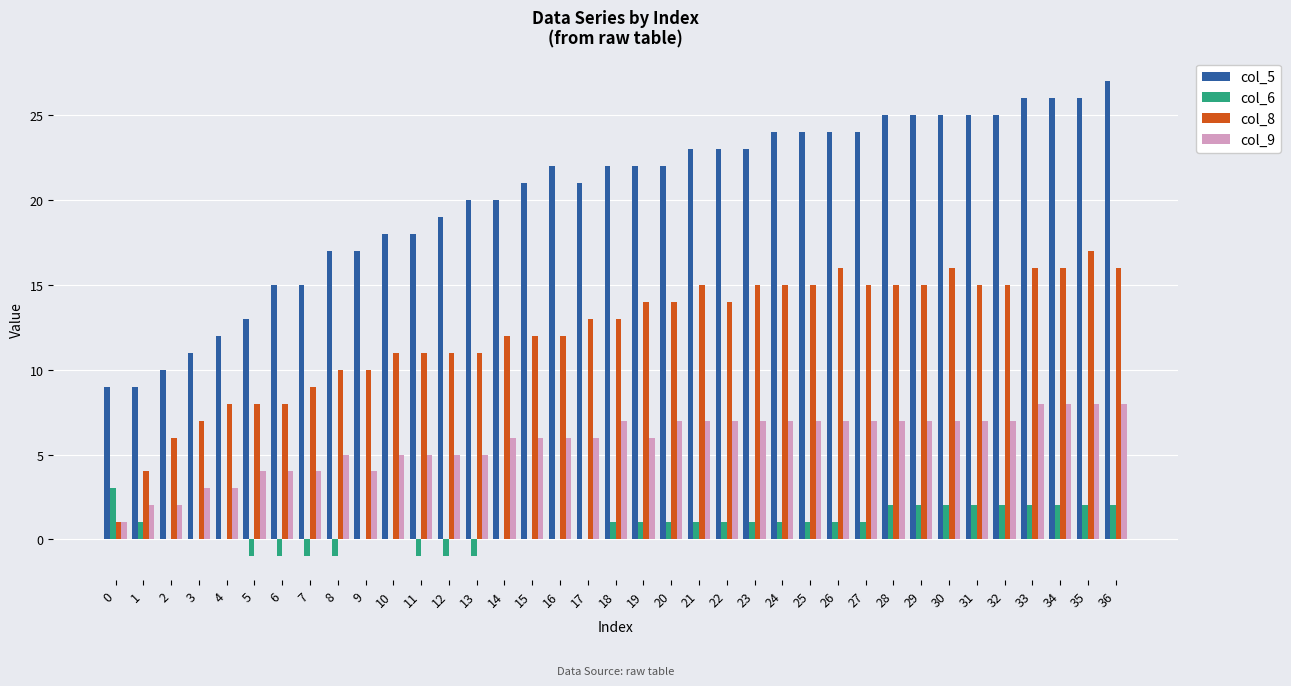

Is the value of col_6 at 19 greater than the value of col_9 at 32?

No